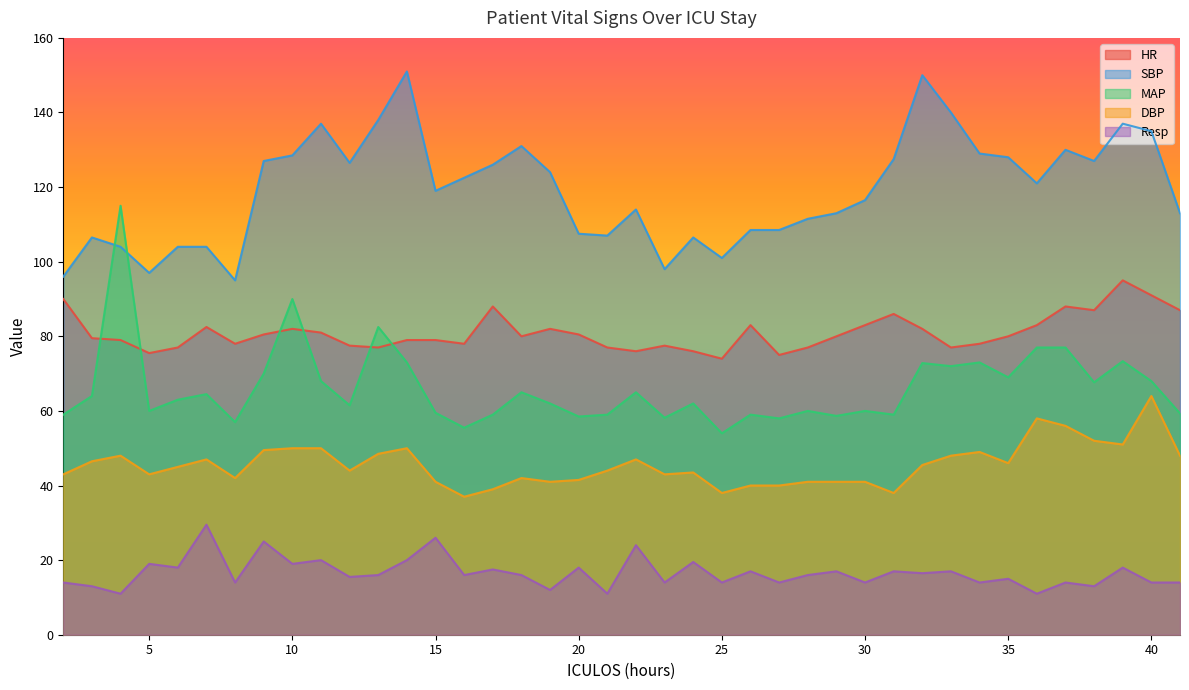

The HR series shows 29.2 at 31. True or false?

False